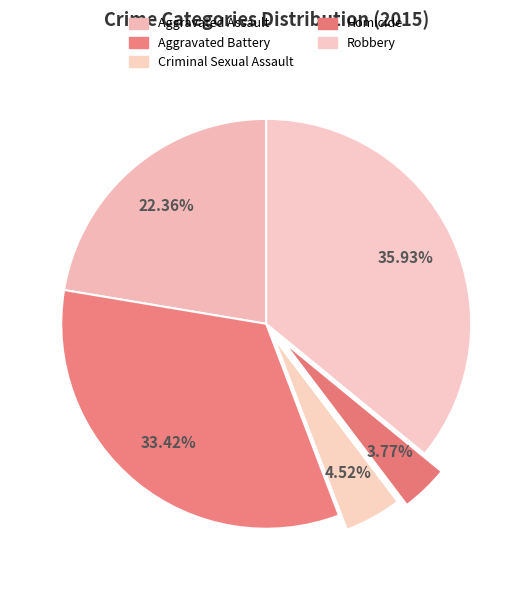

Between Robbery and Criminal Sexual Assault, which is larger?

Robbery